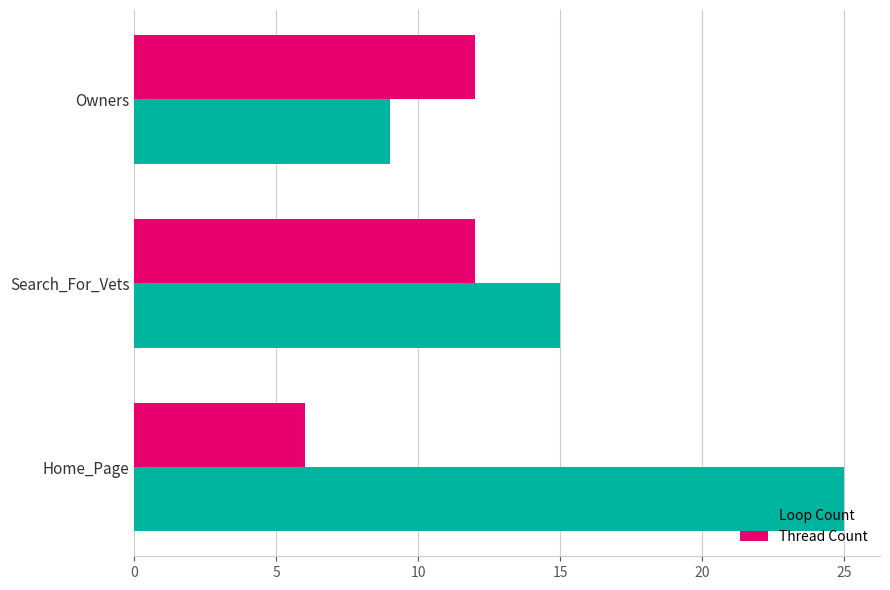

Rank the series by their average value, from lowest to highest.

Thread Count, Loop Count